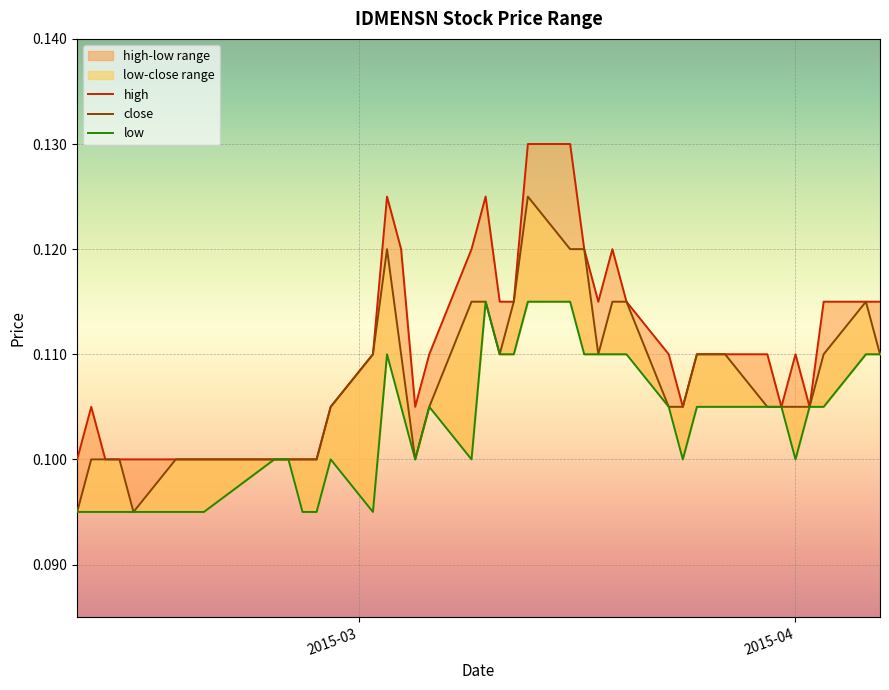

Which series has the largest total across all categories?

high